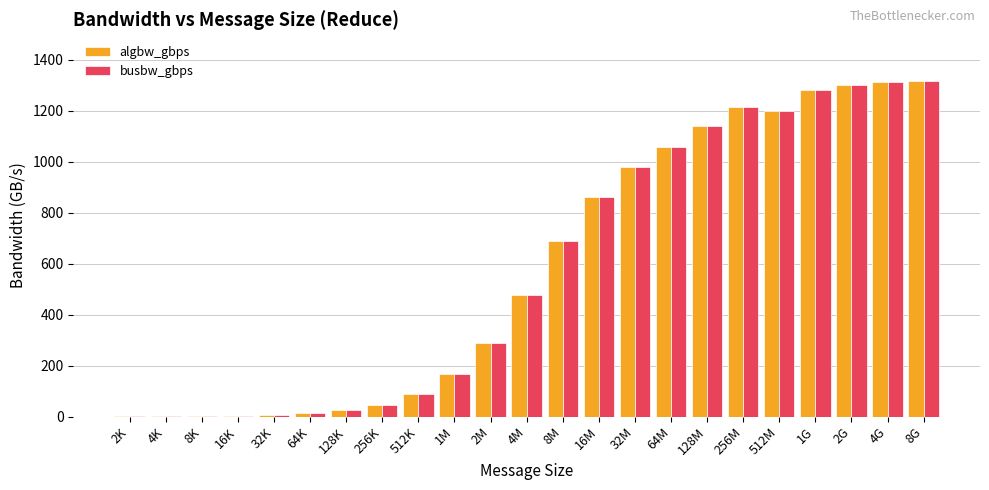

Where is busbw_gbps nearest to the value 658?

8M